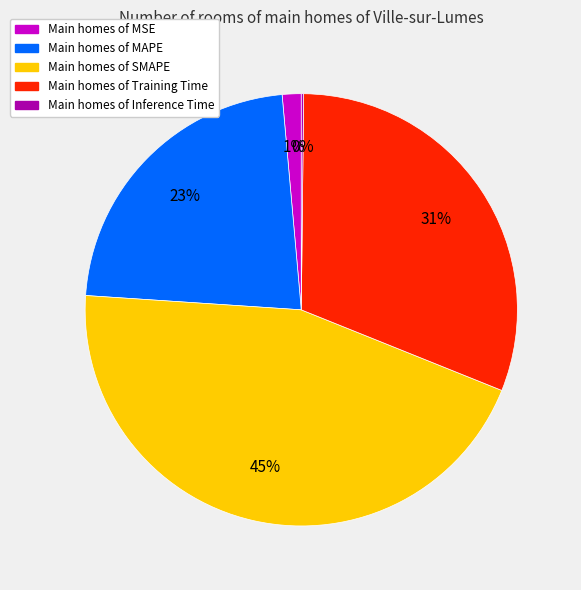

To the nearest percent, what is the average slice percentage?

20%